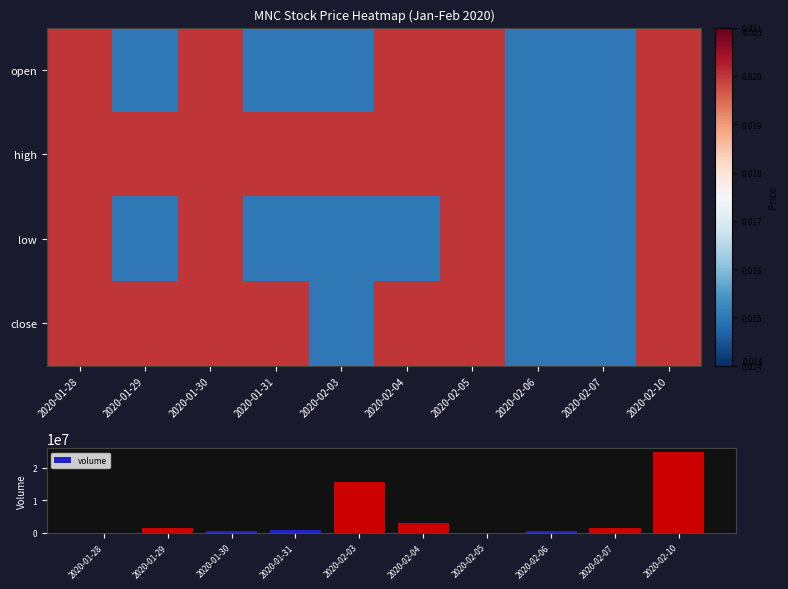

The value of volume at 2020-01-29 is 591944. True or false?

False